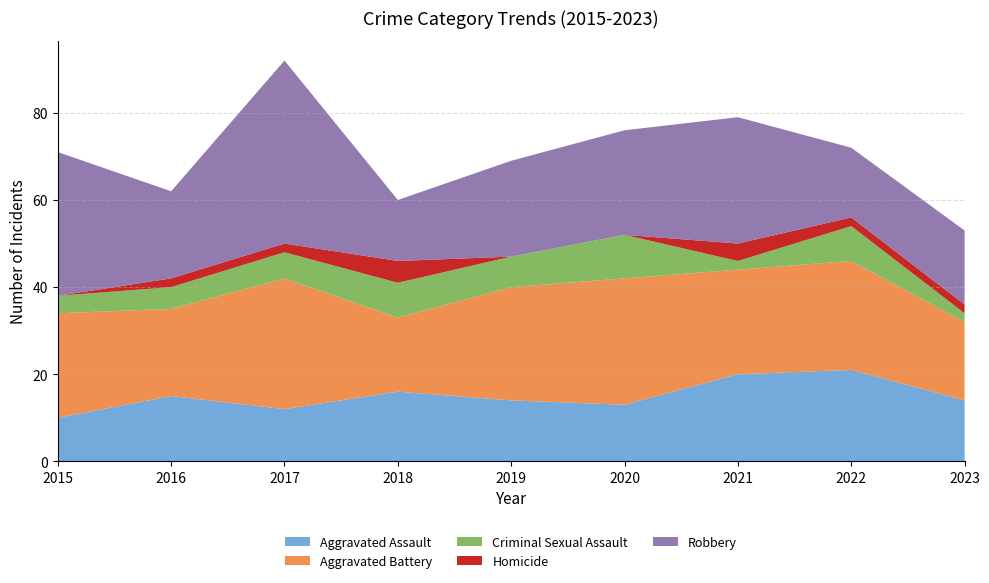

Reading left to right, list all the values displayed in this chart.

Aggravated Assault: 10	15	12	16	14	13	20	21	14
Aggravated Battery: 24	20	30	17	26	29	24	25	18
Criminal Sexual Assault: 4	5	6	8	7	10	2	8	2
Homicide: 0	2	2	5	0	0	4	2	2
Robbery: 33	20	42	14	22	24	29	16	17